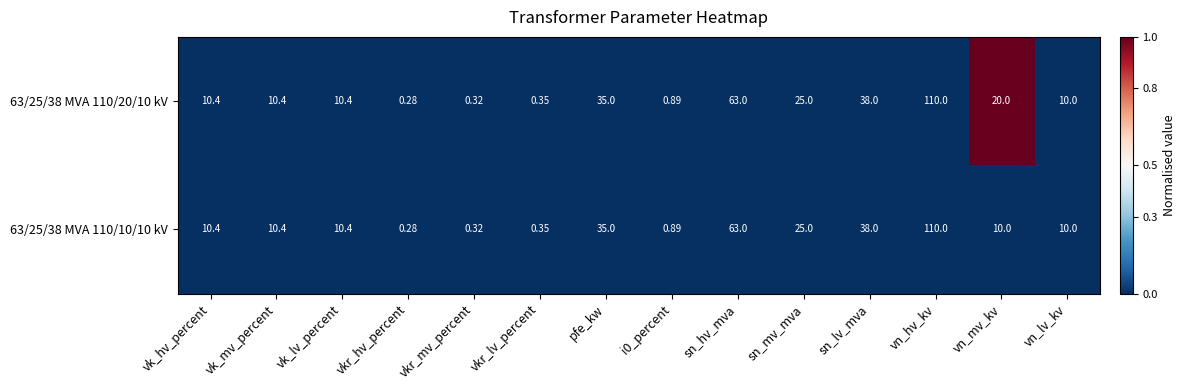

Where is 63/25/38 MVA 110/20/10 kV nearest to the value 55?

sn_hv_mva